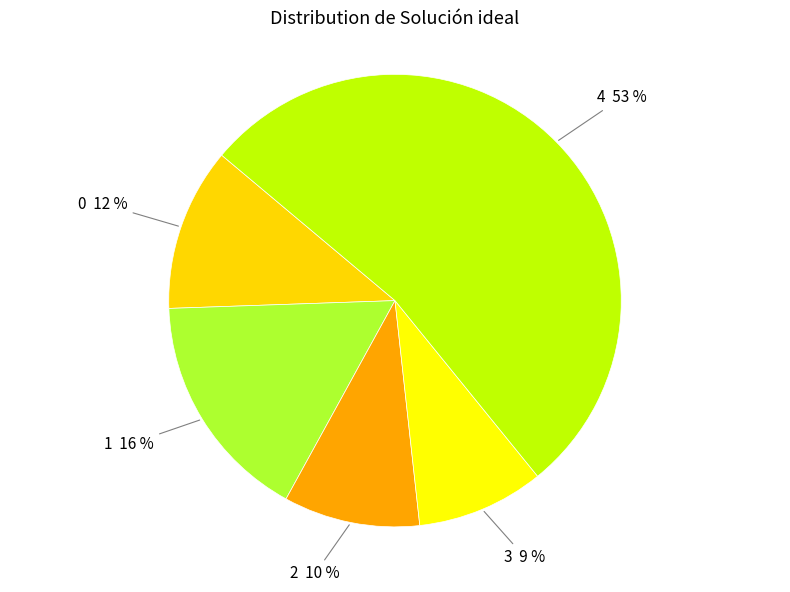

How many segments does this pie chart have?

5